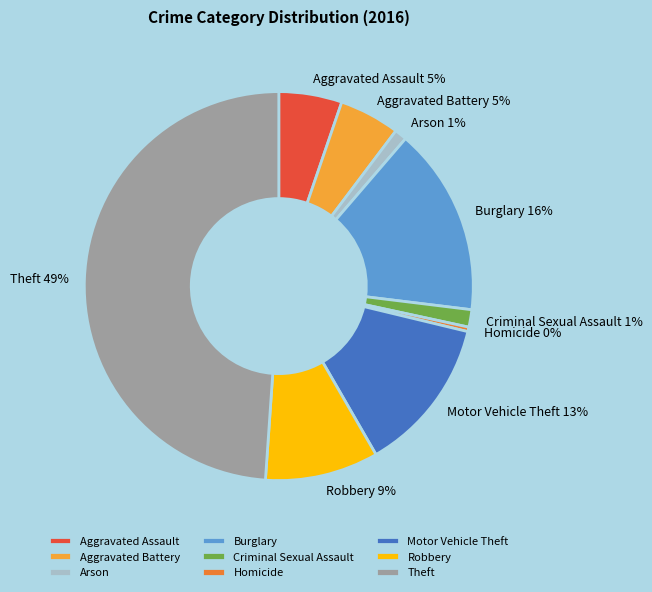

Is it true that Aggravated Battery is 20% of the pie?

False